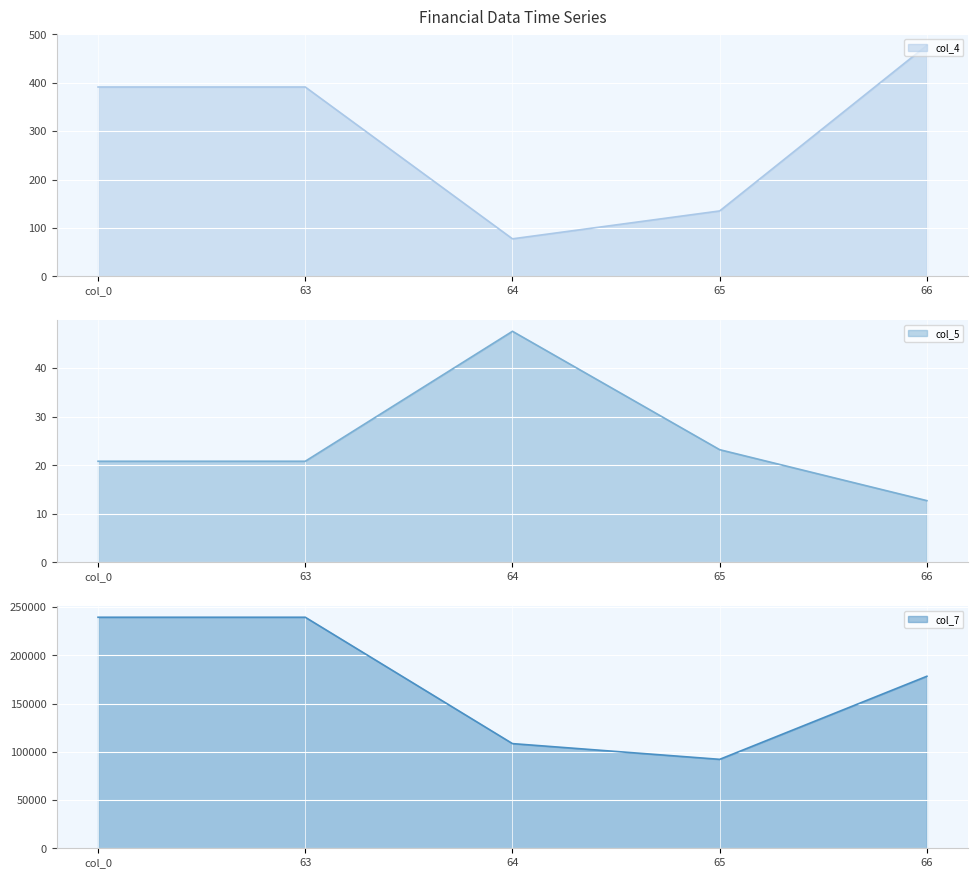

At 64, list the series in order from largest to smallest.

col_7, col_4, col_5